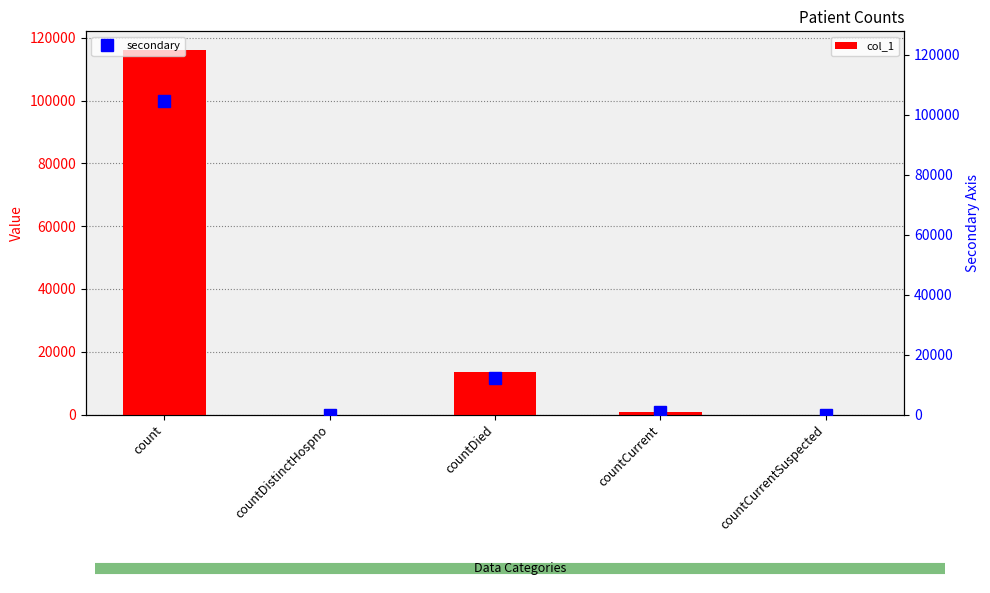

At which label is secondary closest to 52308?

countDied